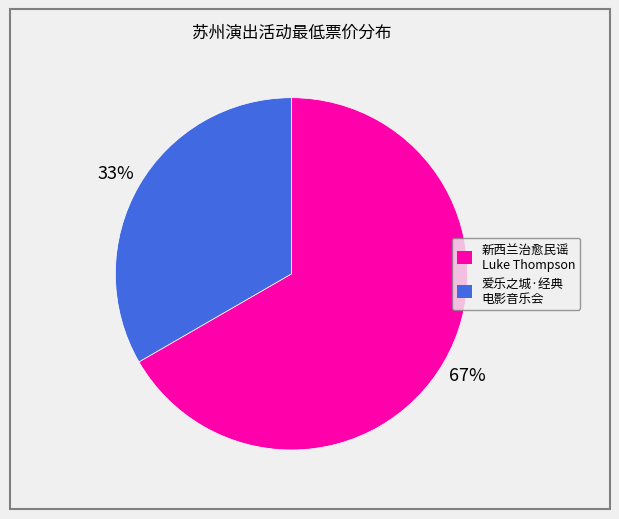

Is there a majority slice in this chart?

Yes